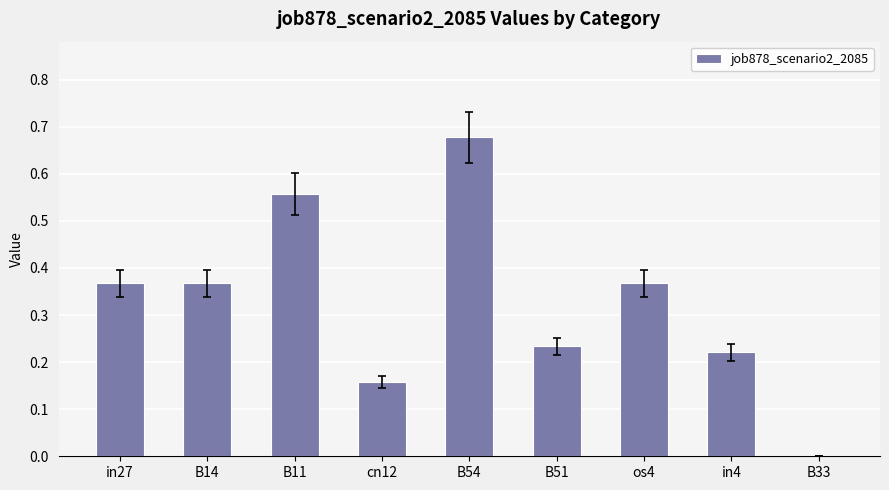

What is the sum of all values?

2.9